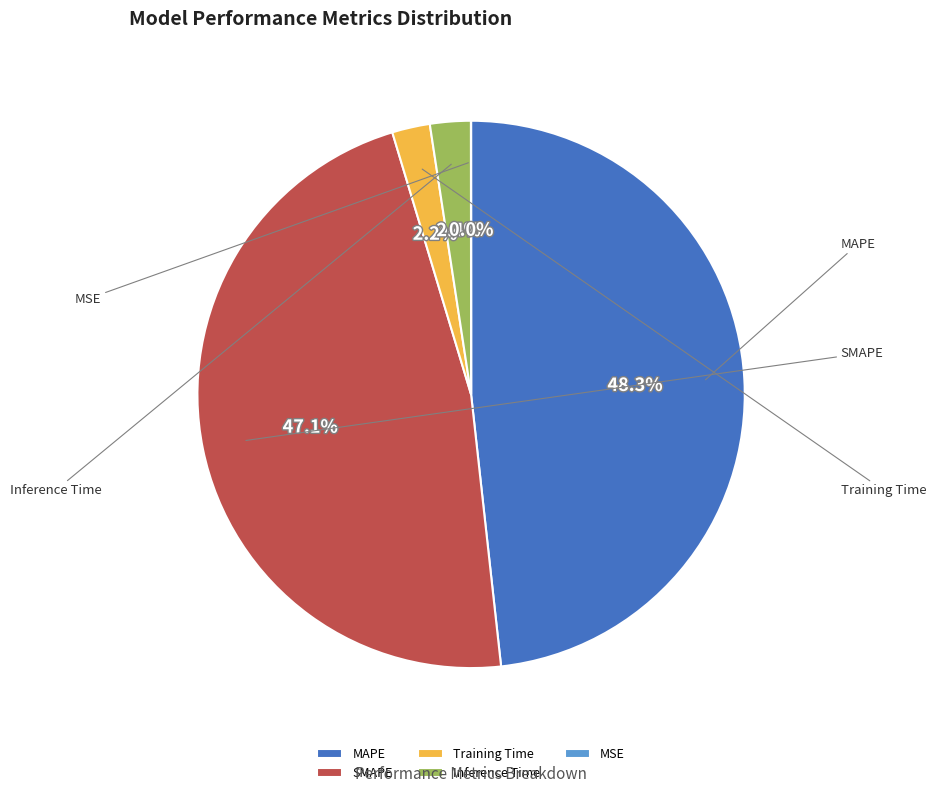

To the nearest percent, what percentage of the pie is SMAPE?

47%